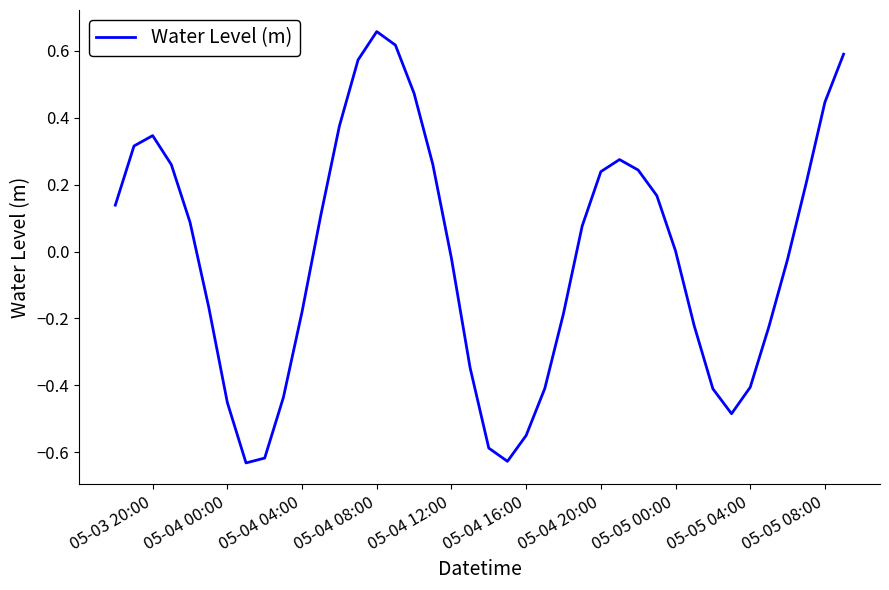

At which category does the chart reach its peak across all series?

05-04 08:00